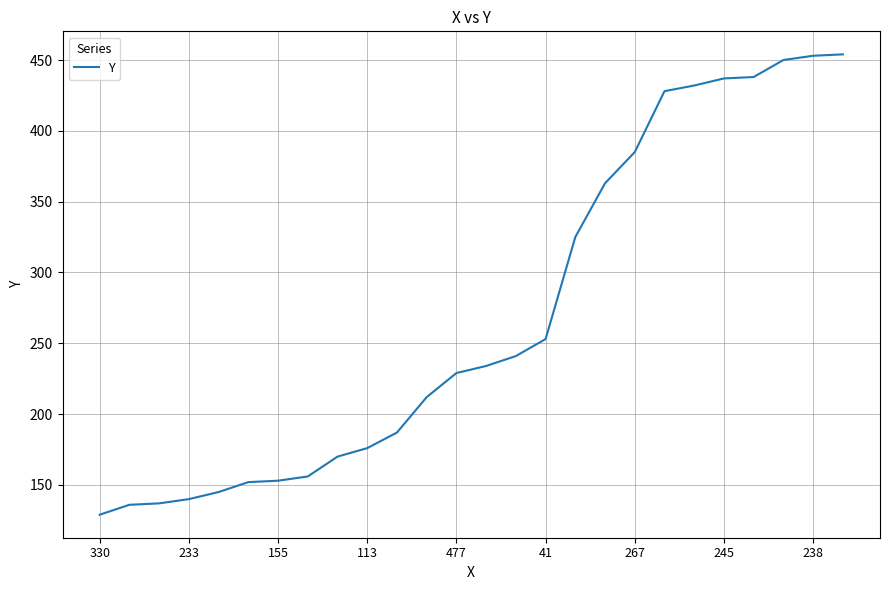

How many lines are shown in the chart?

1